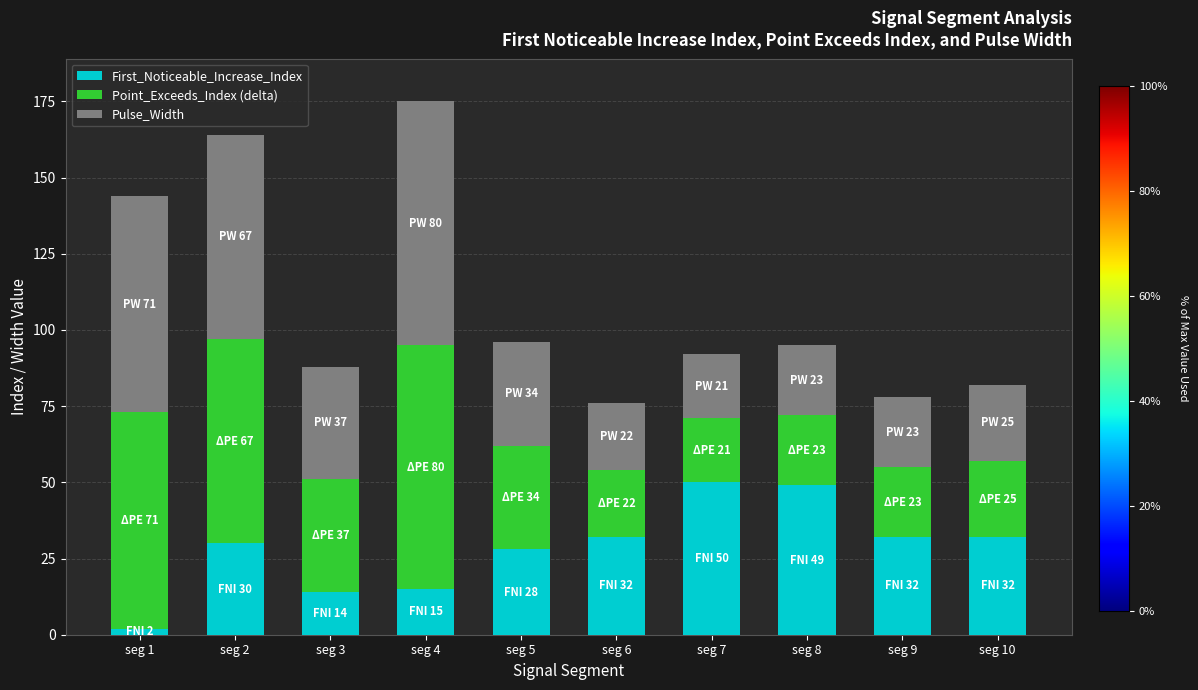

What is the total value across all series at seg 5?

96